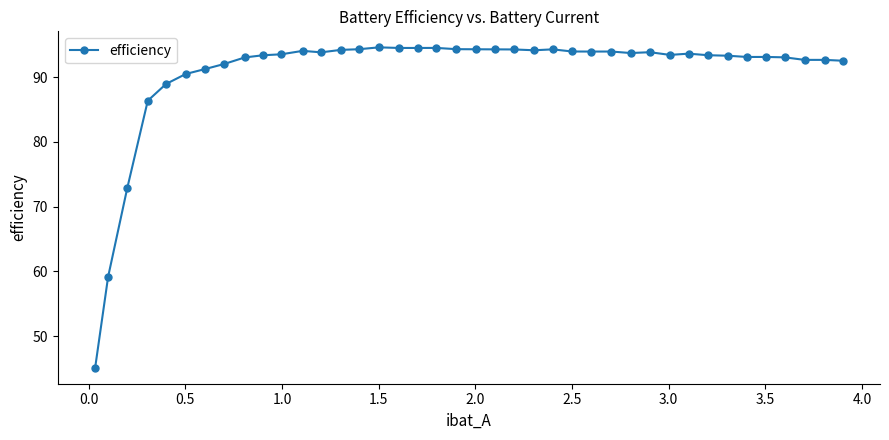

What is the smallest value displayed?

45.1